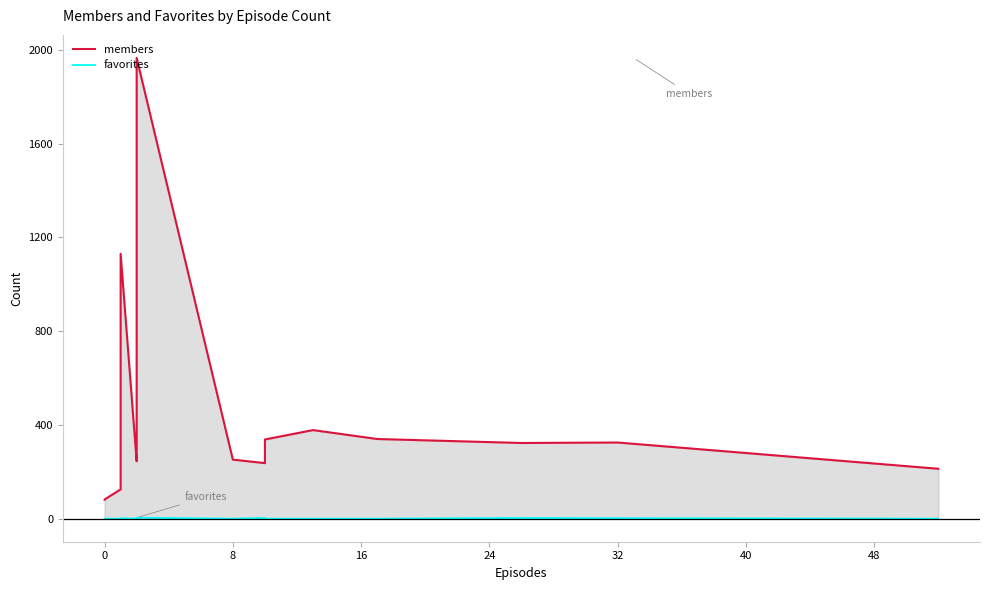

True or false: favorites and members cross at least once.

False